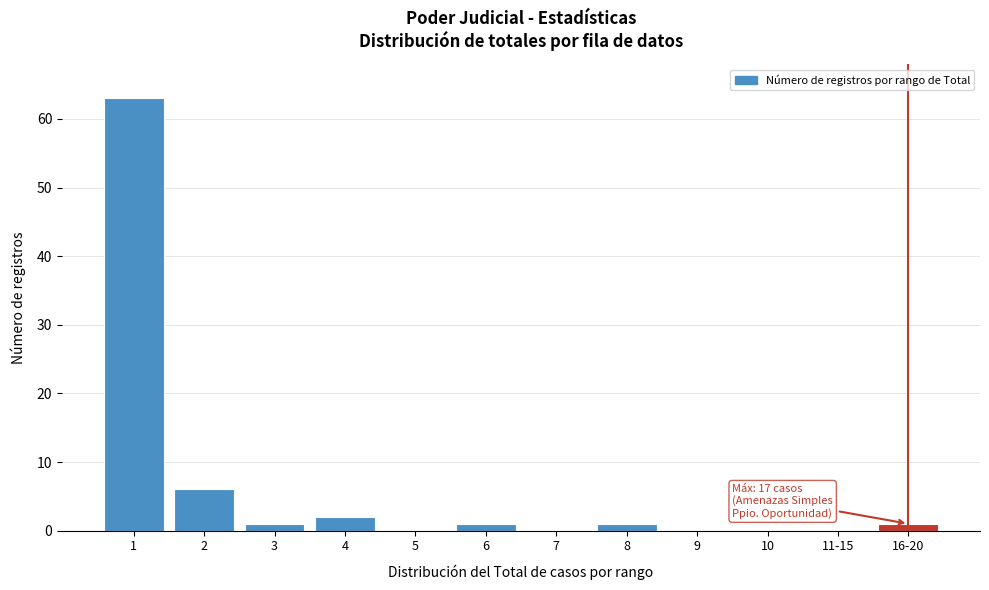

Reading left to right, transcribe all the data shown in this chart.

1=63	2=6	3=1	4=2	5=0	6=1	7=0	8=1	9=0	10=0	11-15=0	16-20=1